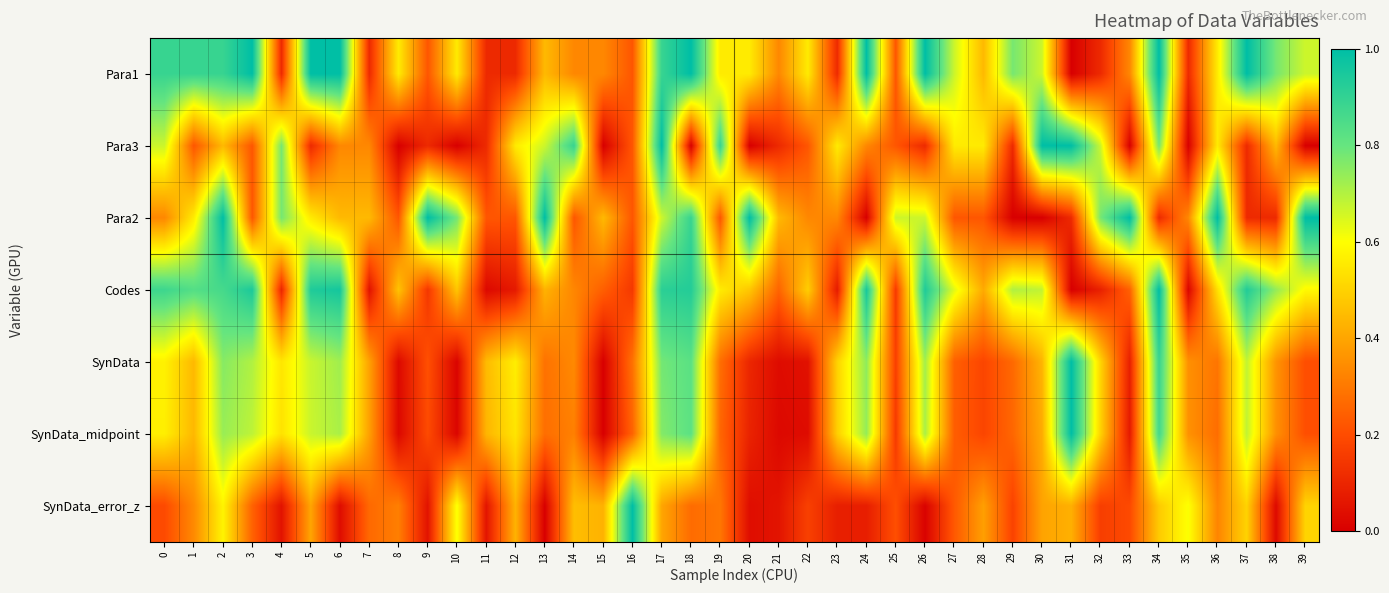

Count the number of data series in this chart.

7